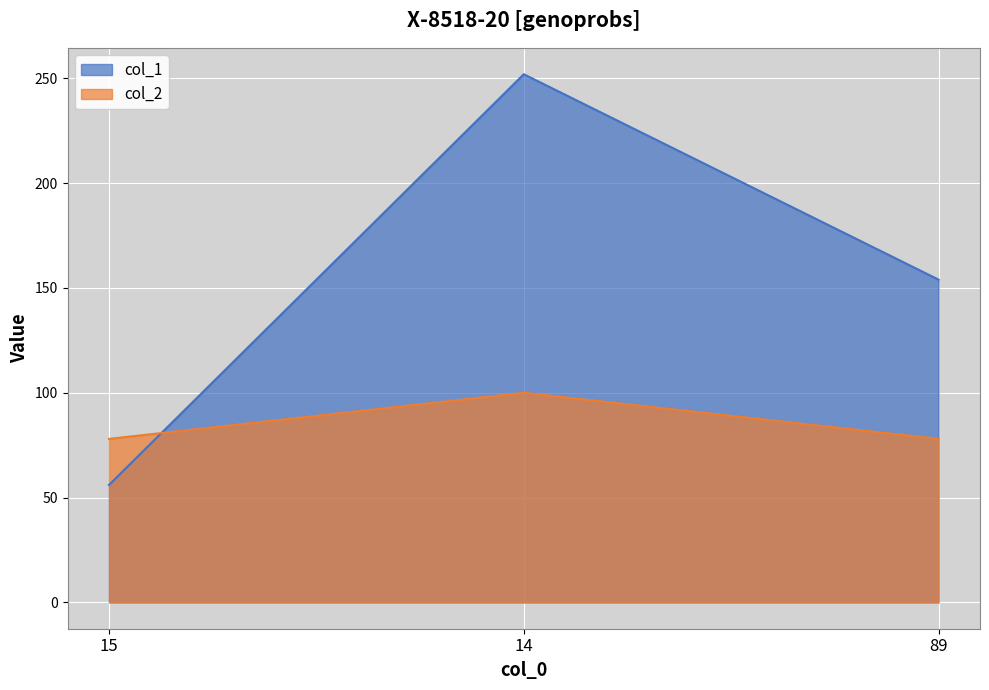

At how many categories does at least one series exceed 197?

1